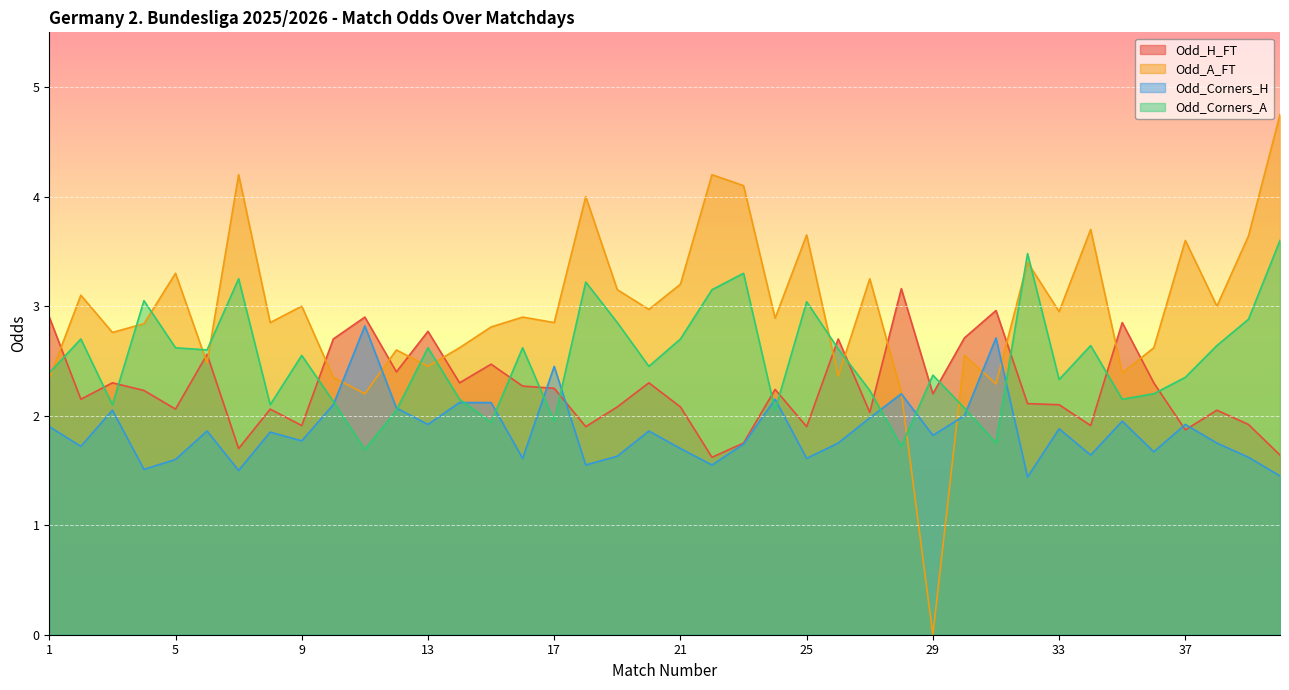

Reading left to right, what are all the values shown in this chart?

Odd_H_FT: 2.9	2.1	2.3	2.2	2.1	2.6	1.7	2.1	1.9	2.7	2.9	2.4	2.8	2.3	2.5	2.3	2.2	1.9	2.1	2.3	2.1	1.6	1.8	2.2	1.9	2.7	2.0	3.2	2.2	2.7	3.0	2.1	2.1	1.9	2.9	2.3	1.9	2.0	1.9	1.6
Odd_A_FT: 2.3	3.1	2.8	2.8	3.3	2.5	4.2	2.9	3.0	2.4	2.2	2.6	2.5	2.6	2.8	2.9	2.9	4.0	3.1	3.0	3.2	4.2	4.1	2.9	3.6	2.4	3.2	2.2	0.0	2.5	2.3	3.4	3.0	3.7	2.4	2.6	3.6	3.0	3.6	4.8
Odd_Corners_H: 1.9	1.7	2.0	1.5	1.6	1.9	1.5	1.9	1.8	2.1	2.8	2.1	1.9	2.1	2.1	1.6	2.5	1.6	1.6	1.9	1.7	1.6	1.7	2.1	1.6	1.8	2.0	2.2	1.8	2.0	2.7	1.4	1.9	1.6	1.9	1.7	1.9	1.8	1.6	1.4
Odd_Corners_A: 2.4	2.7	2.1	3.0	2.6	2.6	3.2	2.1	2.5	2.1	1.7	2.0	2.6	2.1	1.9	2.6	1.9	3.2	2.9	2.5	2.7	3.1	3.3	2.0	3.0	2.6	2.2	1.7	2.4	2.1	1.8	3.5	2.3	2.6	2.1	2.2	2.4	2.6	2.9	3.6